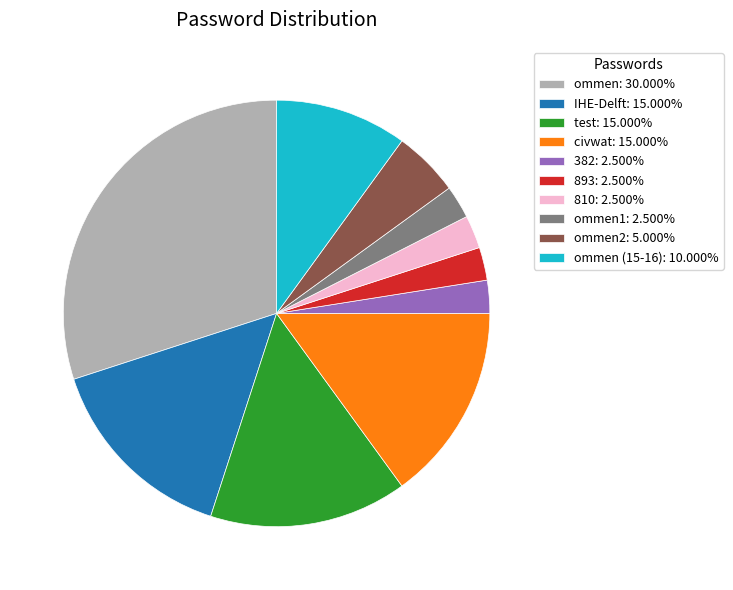

Is ommen1: 2.500% the majority of the pie?

No